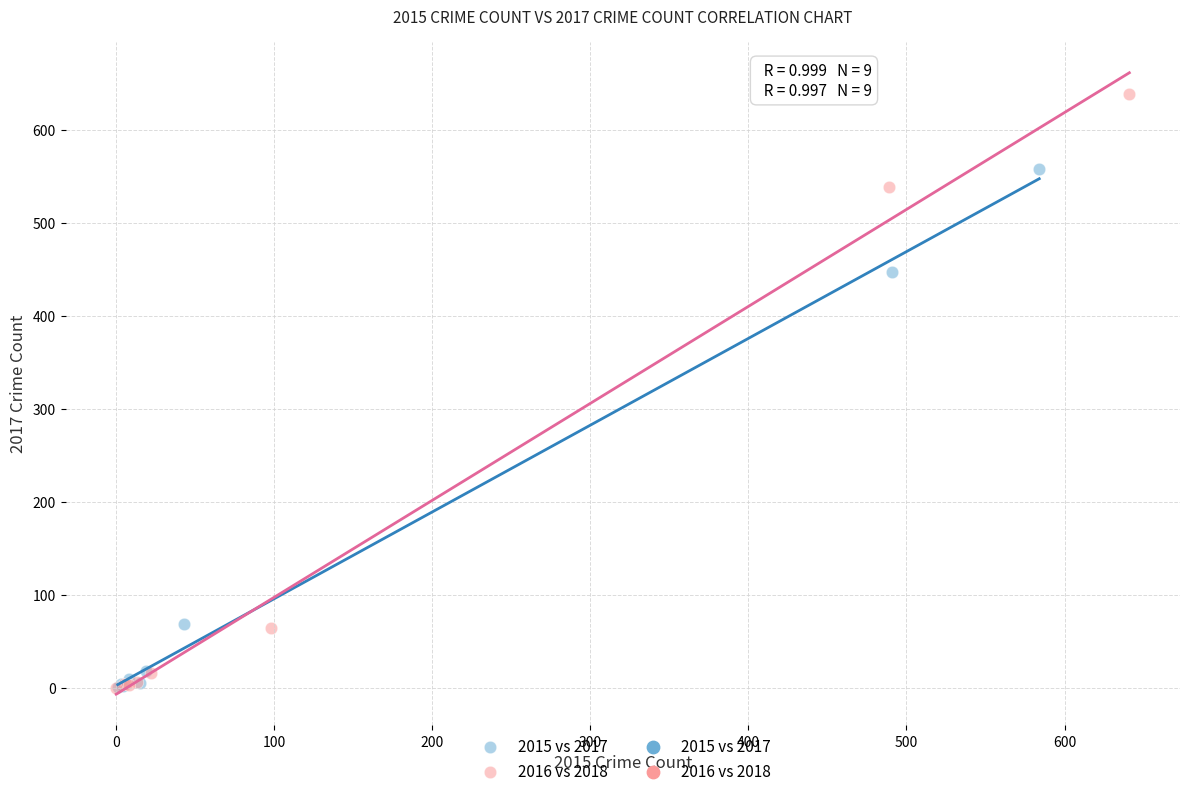

Which series reaches the maximum Y coordinate?

2016 vs 2018